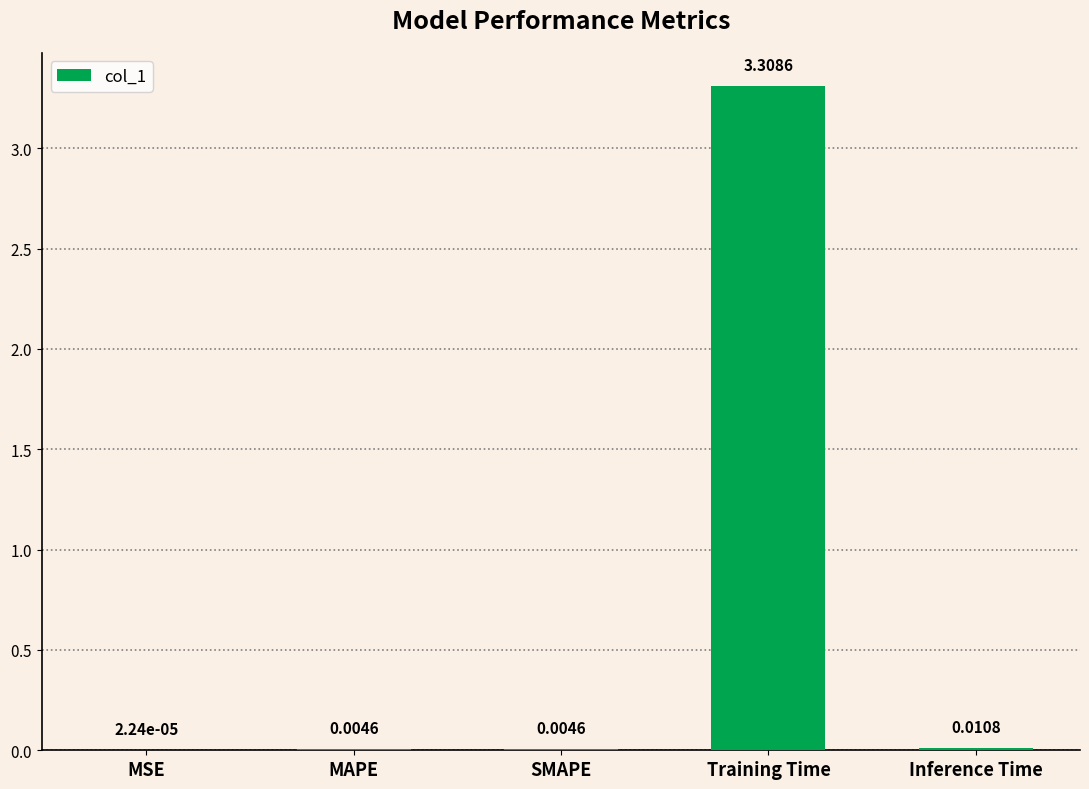

Are the bars horizontal?

No